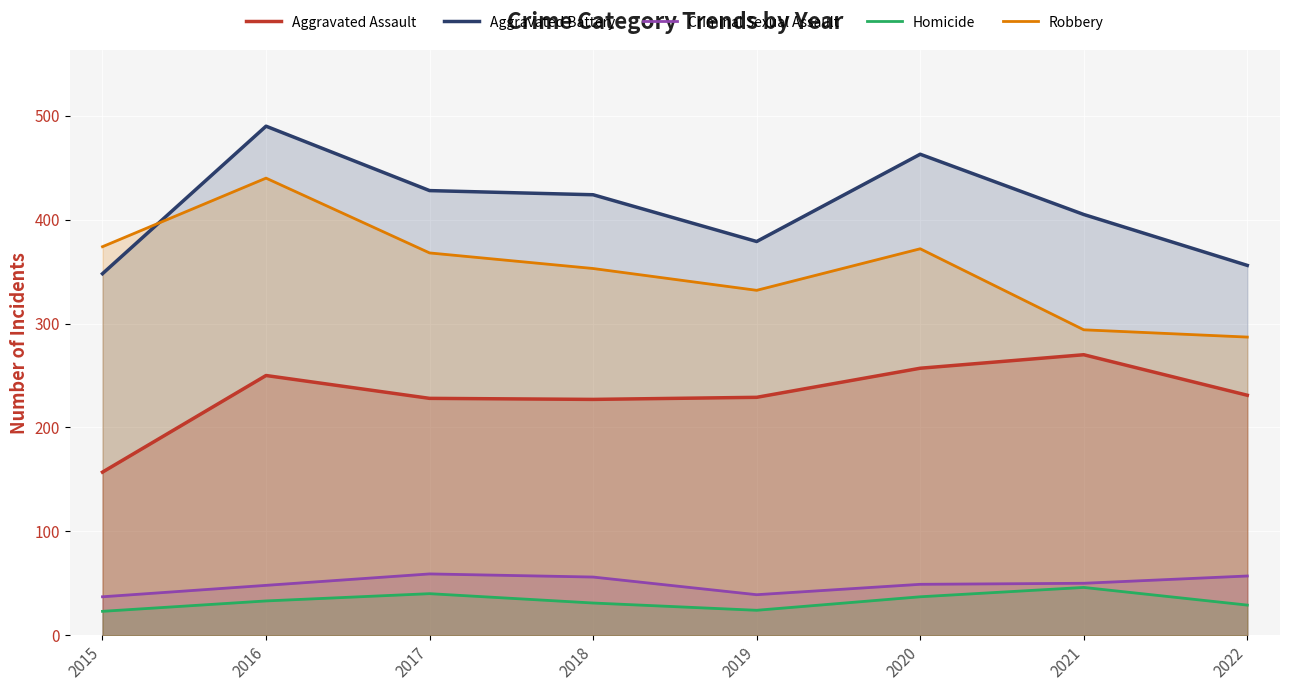

Which series has the largest range (max minus min)?

Robbery